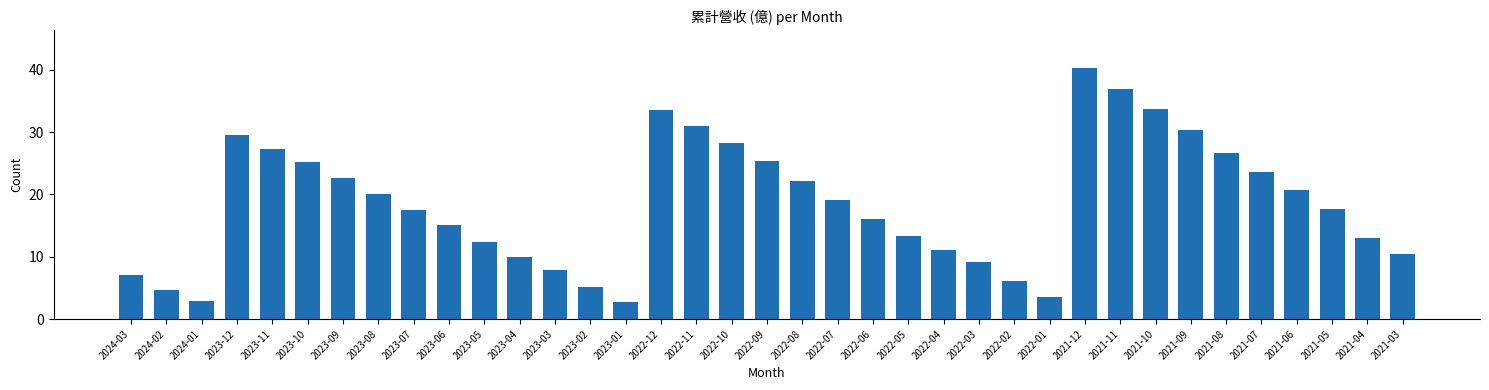

What is the maximum value shown in the chart?

40.3